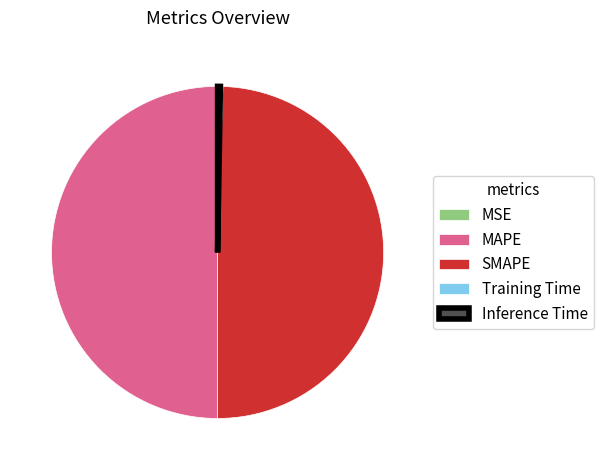

The SMAPE slice represents 50% of the pie. True or false?

True